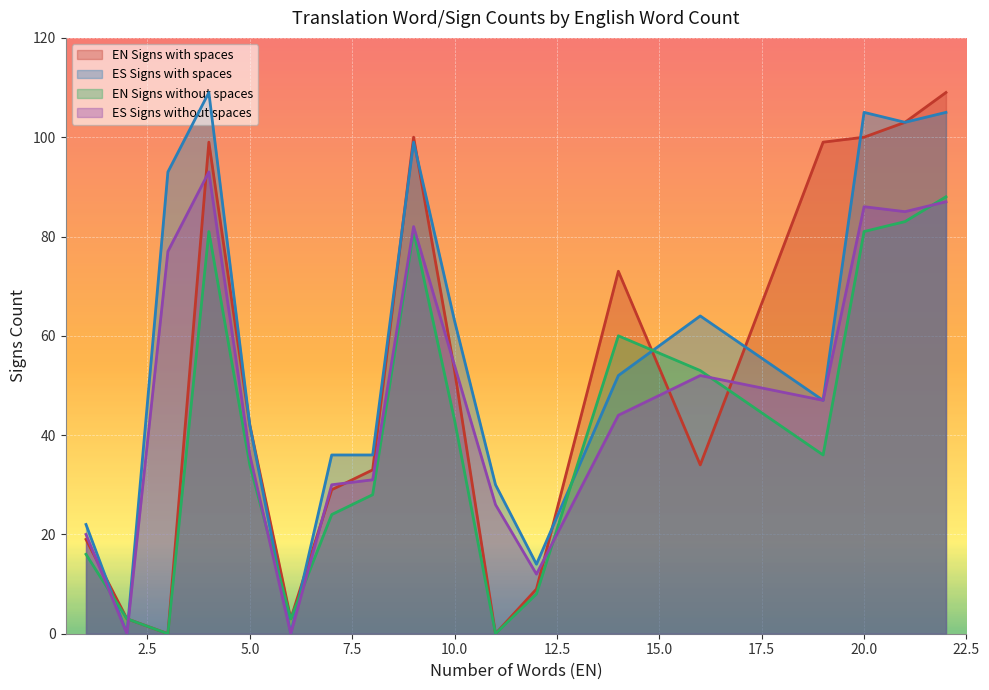

What is the average value of the ES Signs without spaces series?

48